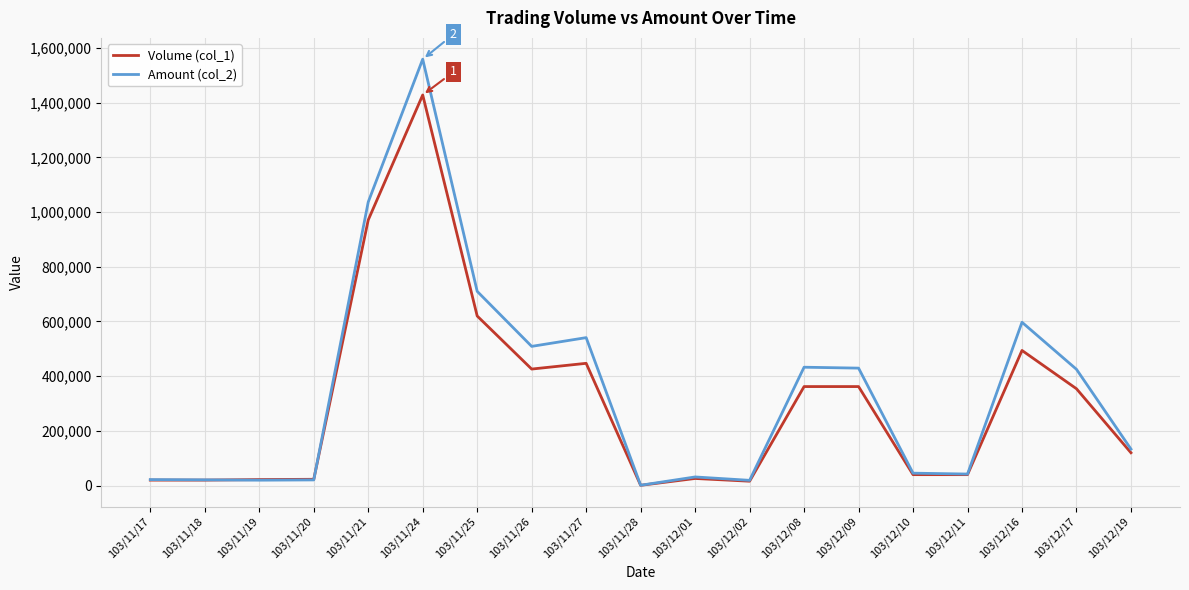

How many lines are shown in the chart?

2